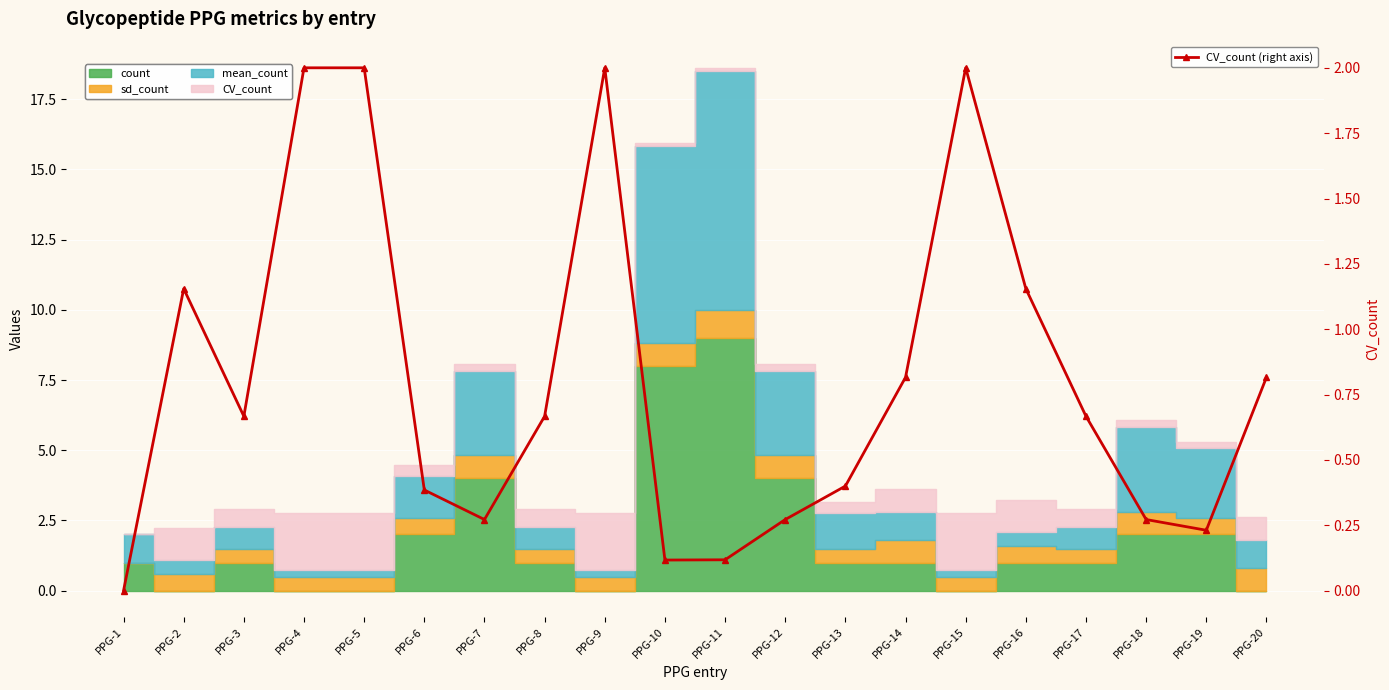

True or false: the data has more than 2 interior local peaks.

True